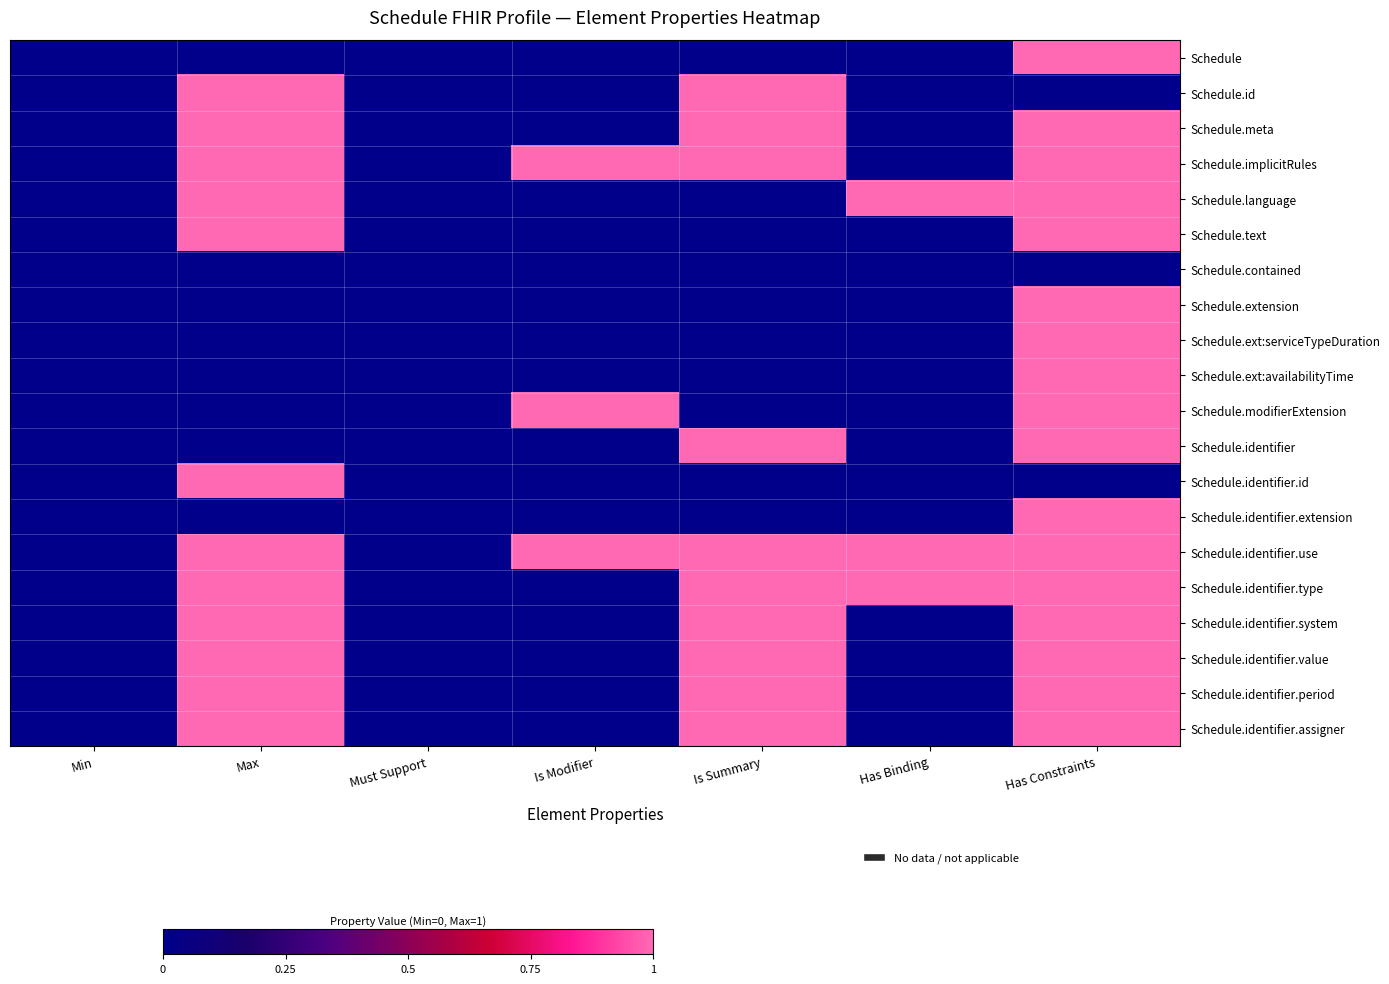

What is the spread (max minus min) of values at Is Summary?

1